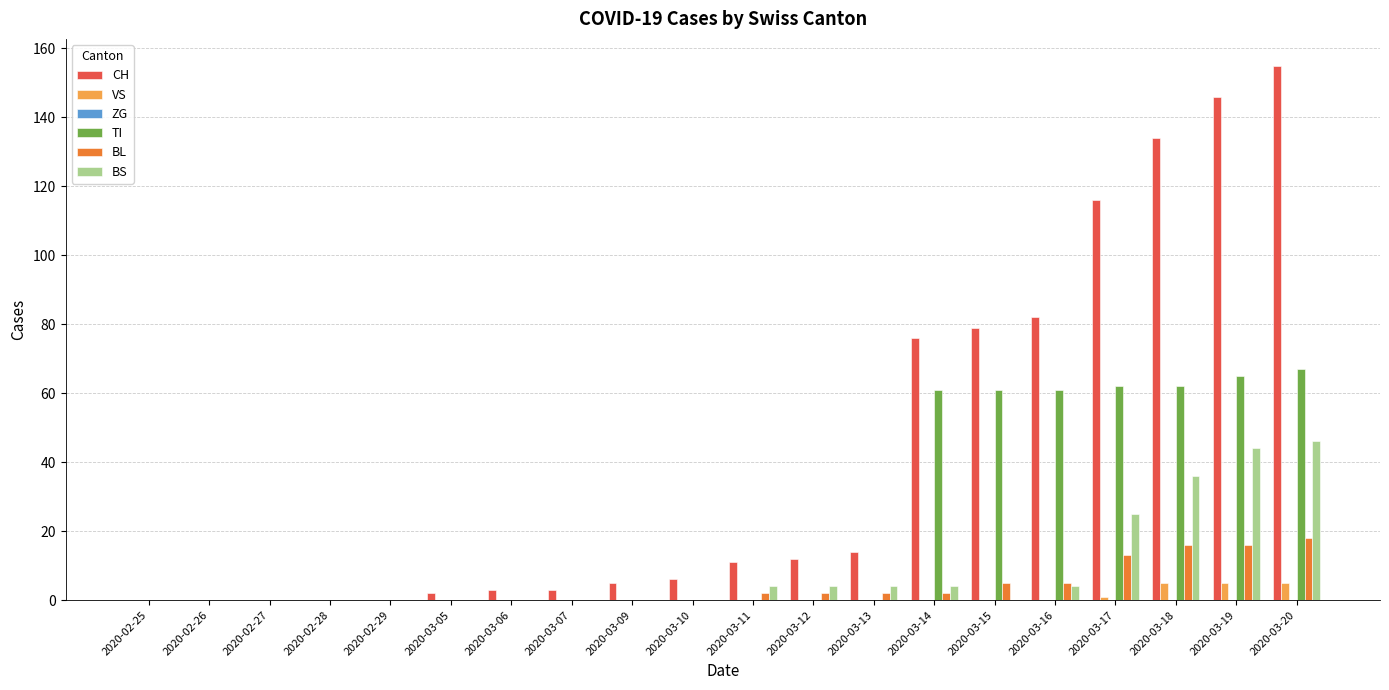

Which category has the highest value across all series?

2020-03-20